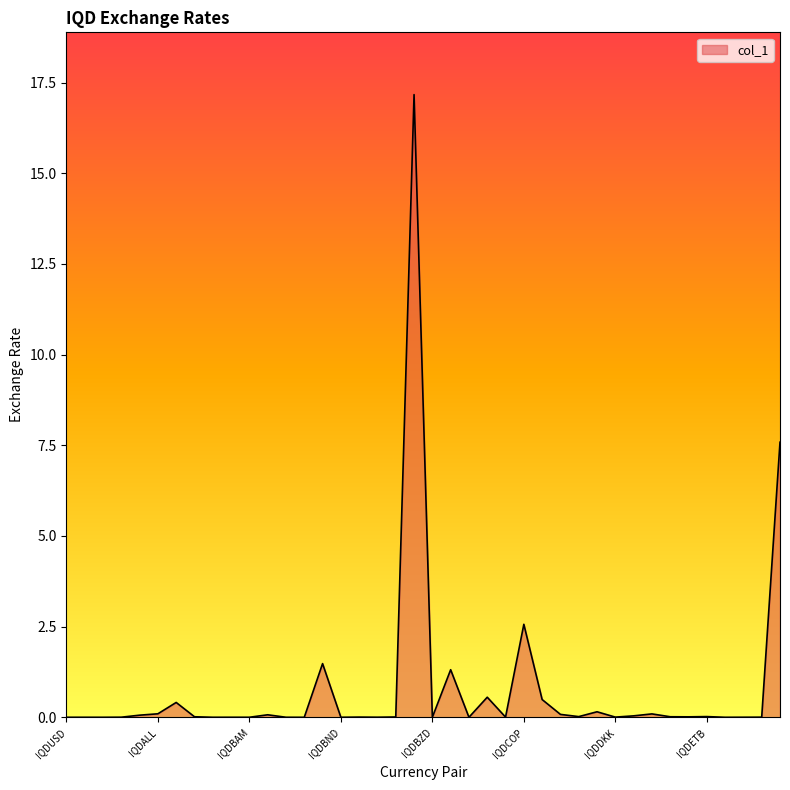

How many categories are shown in the chart?

40